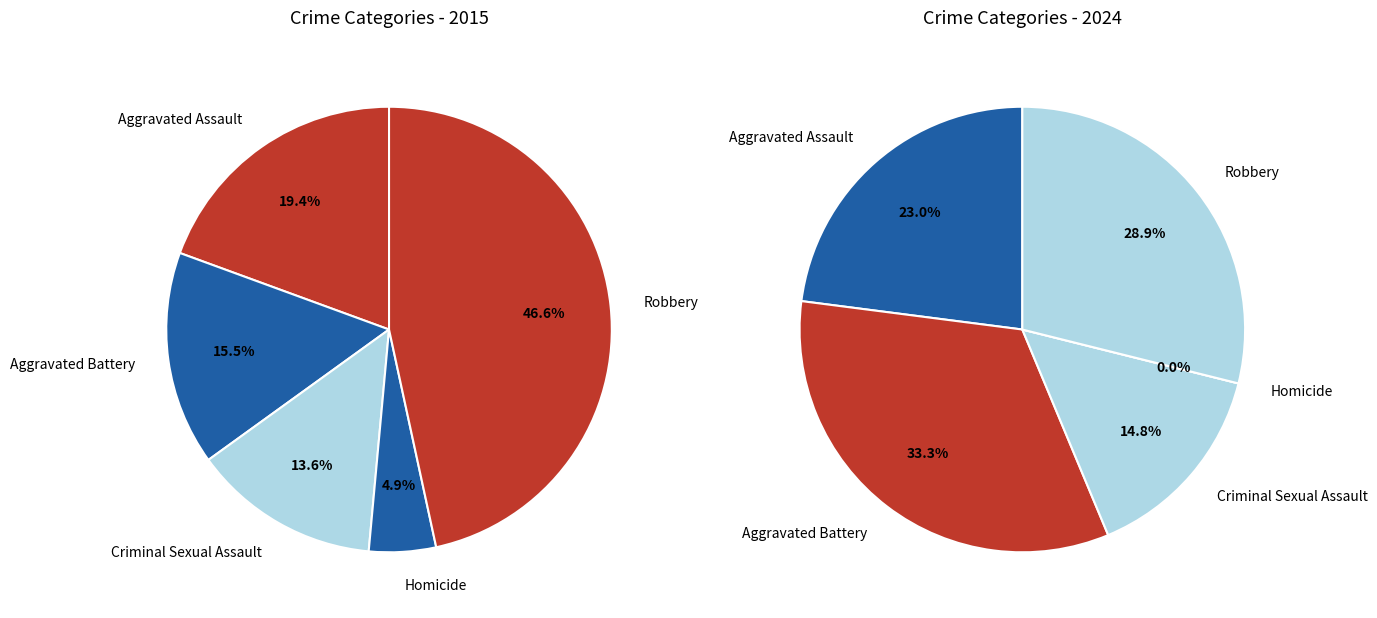

To the nearest percent, what is the difference between the Homicide and Aggravated Battery slice percentages?

11%